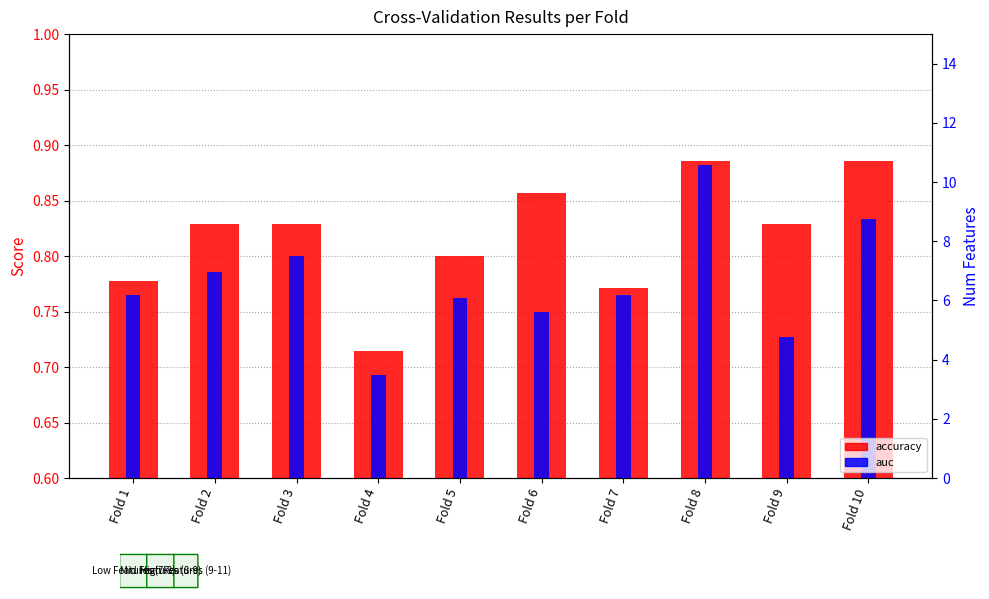

Is it true that accuracy equals 1.1 at Fold 4?

False